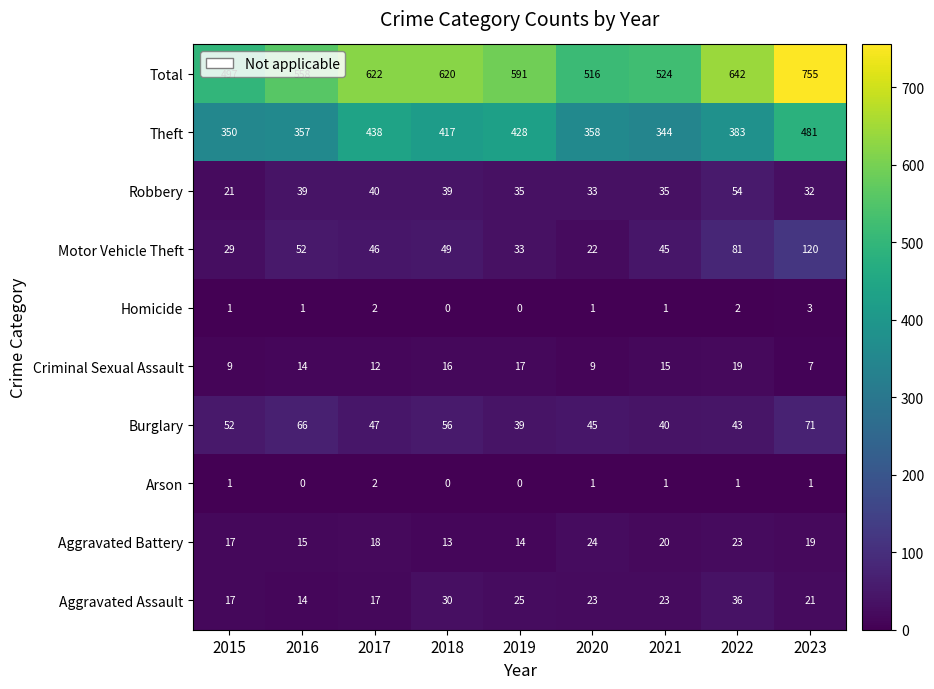

What is the total value across all series at 2023?

1510